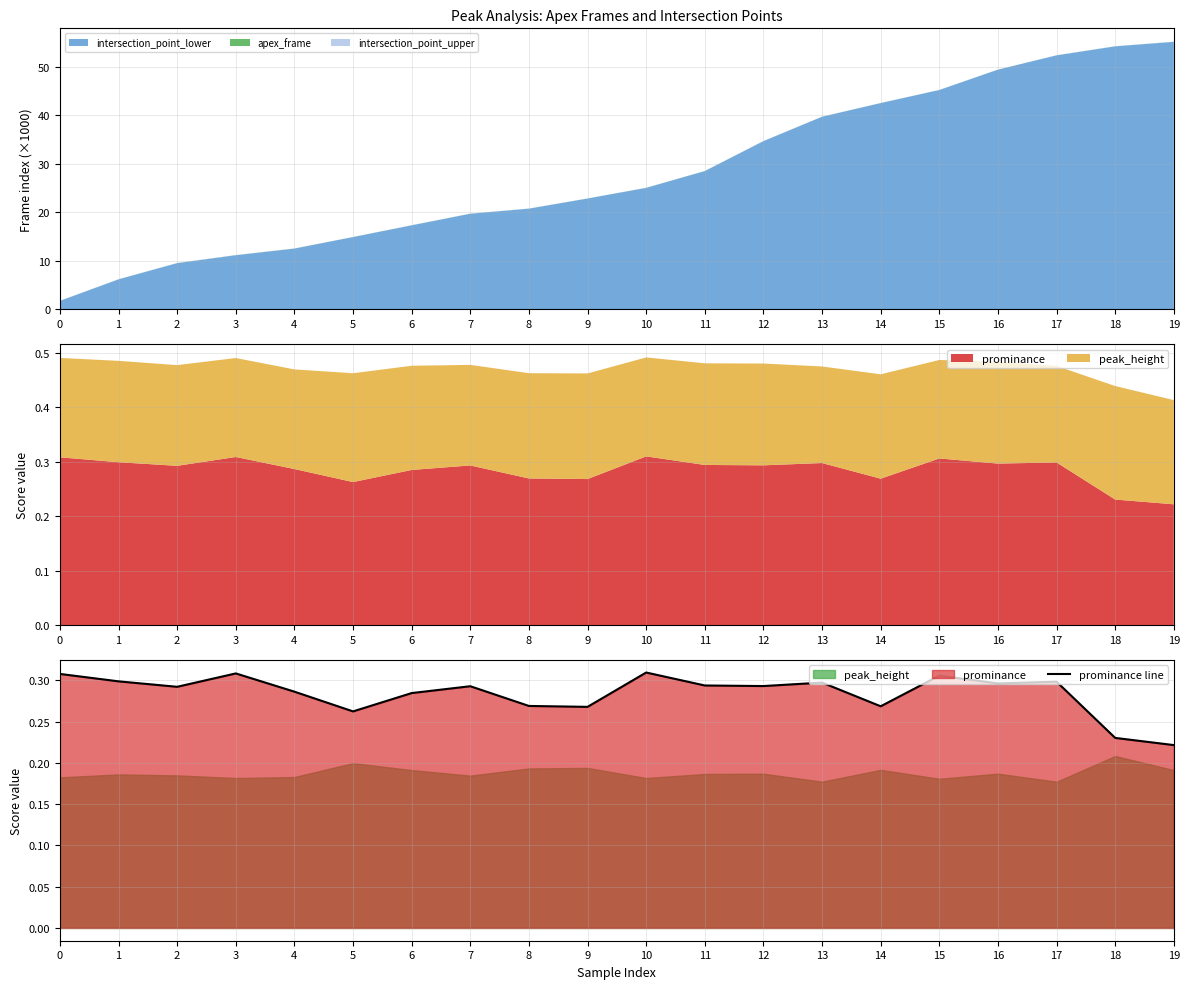

Which has a higher value, 8 or 19?

8